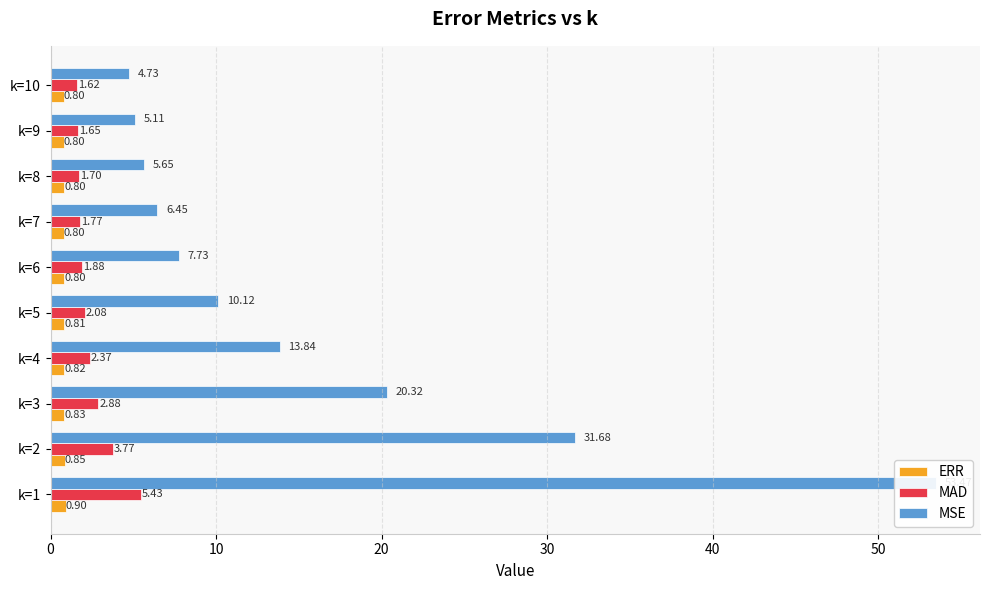

What position from the left is 40?

5